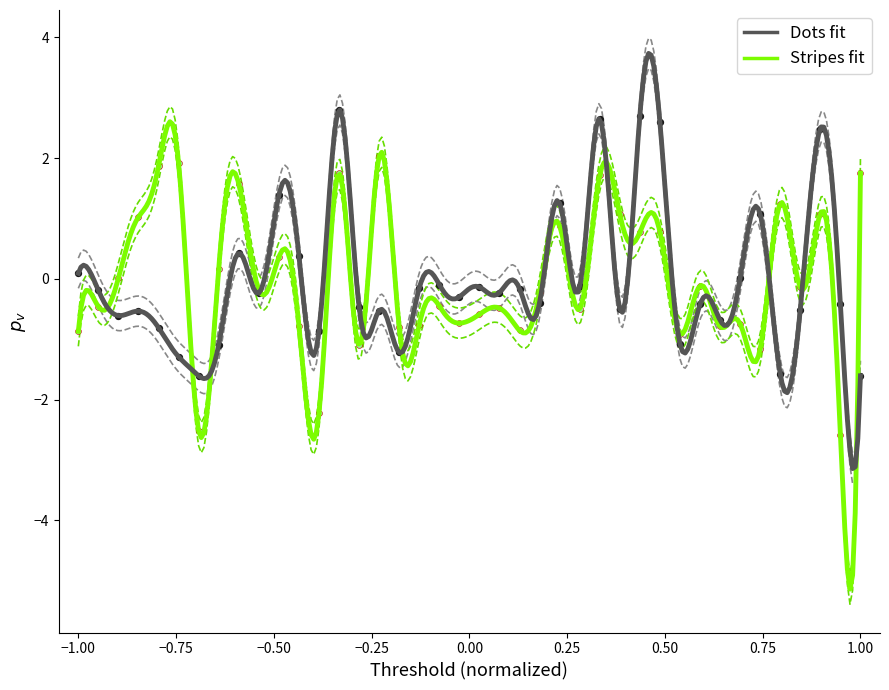

What is the X range (max minus min) for the scatter plot?

2.0